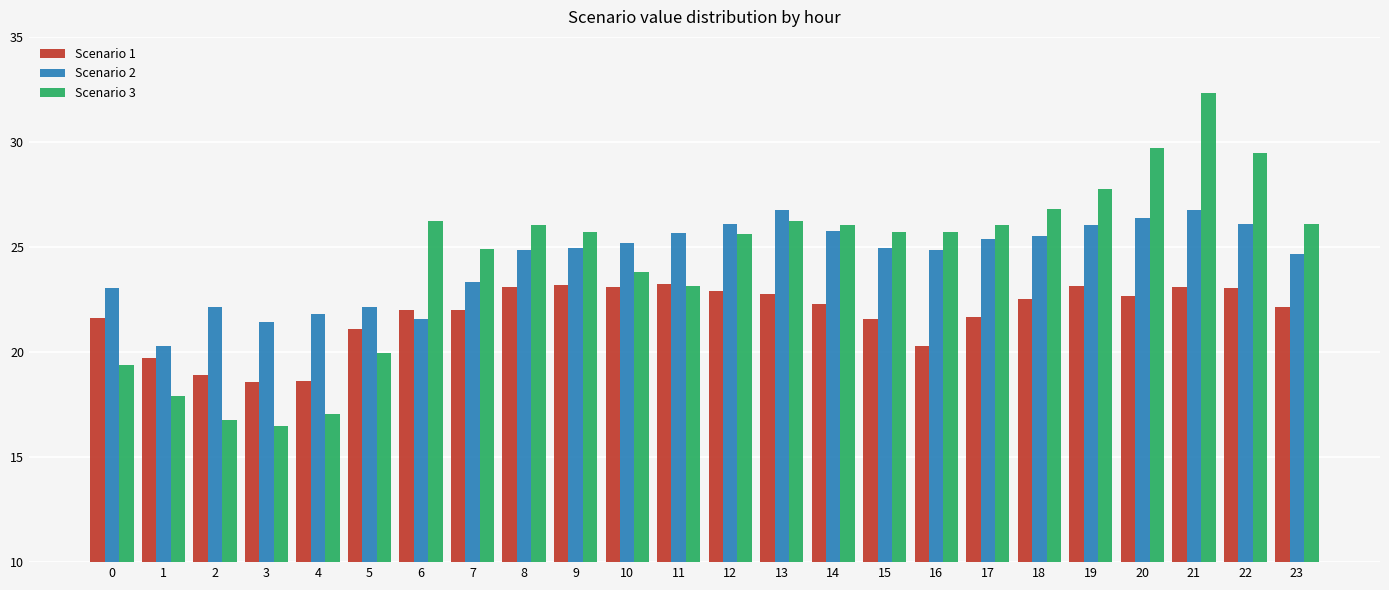

How many bars are there in each group?

3